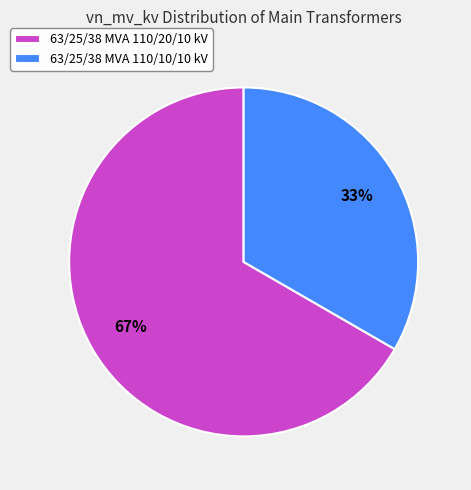

Is the sum of 63/25/38 MVA 110/10/10 kV and 63/25/38 MVA 110/20/10 kV greater than half?

Yes